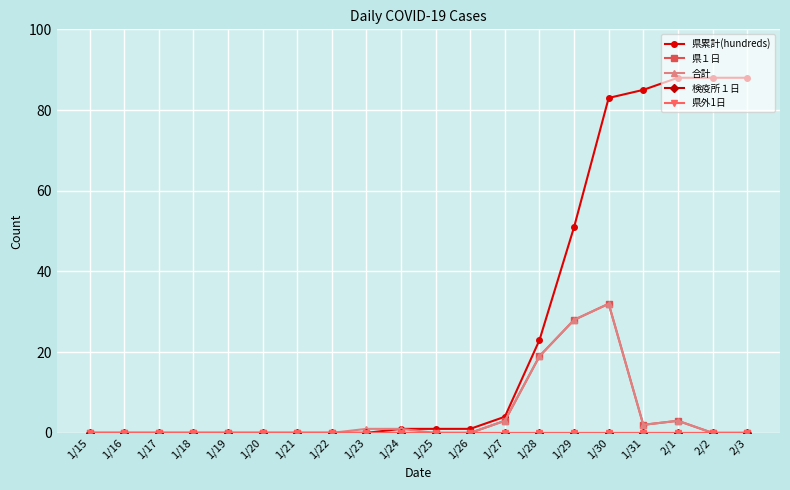

True or false: 県１日 has more than 1 points higher than both neighbors.

True